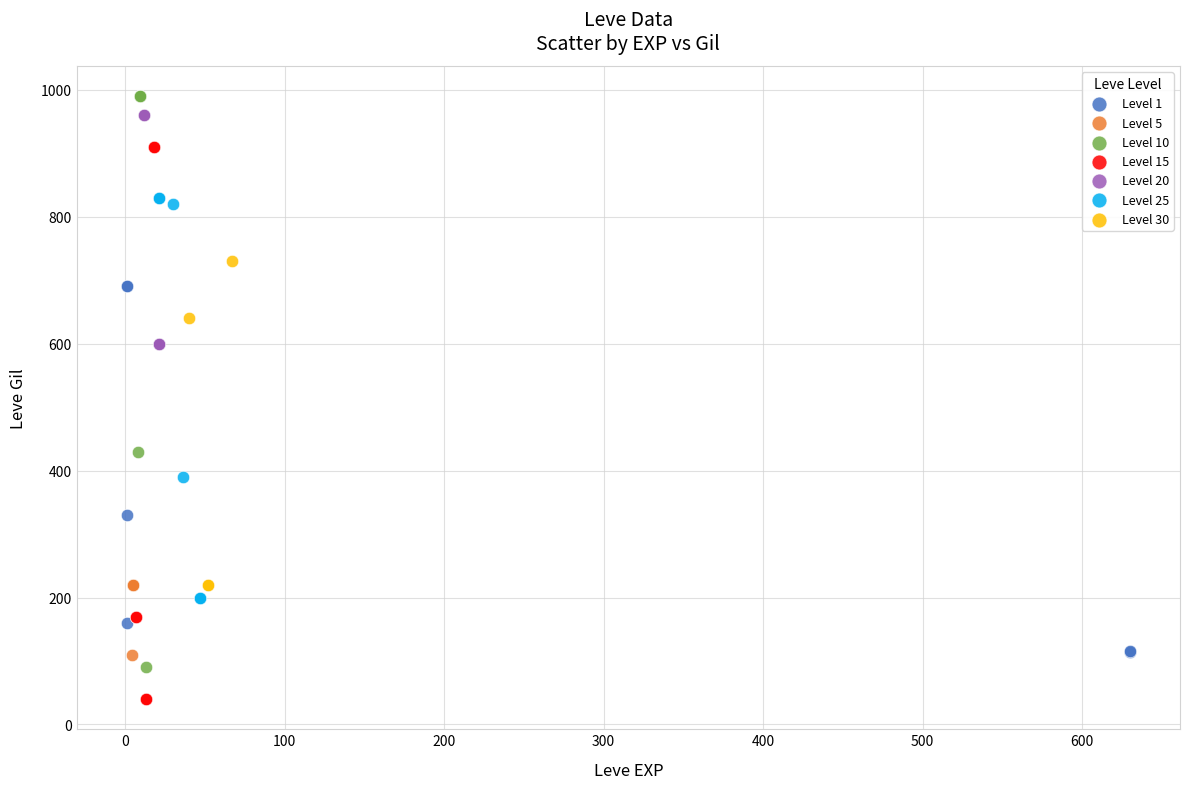

Which series contains the lowest Y value?

Level 15